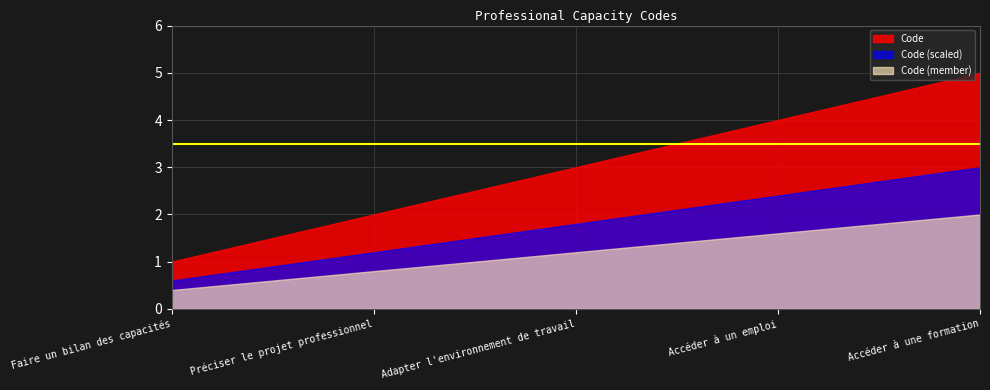

The value at Préciser le projet professionnel is 2. True or false?

True